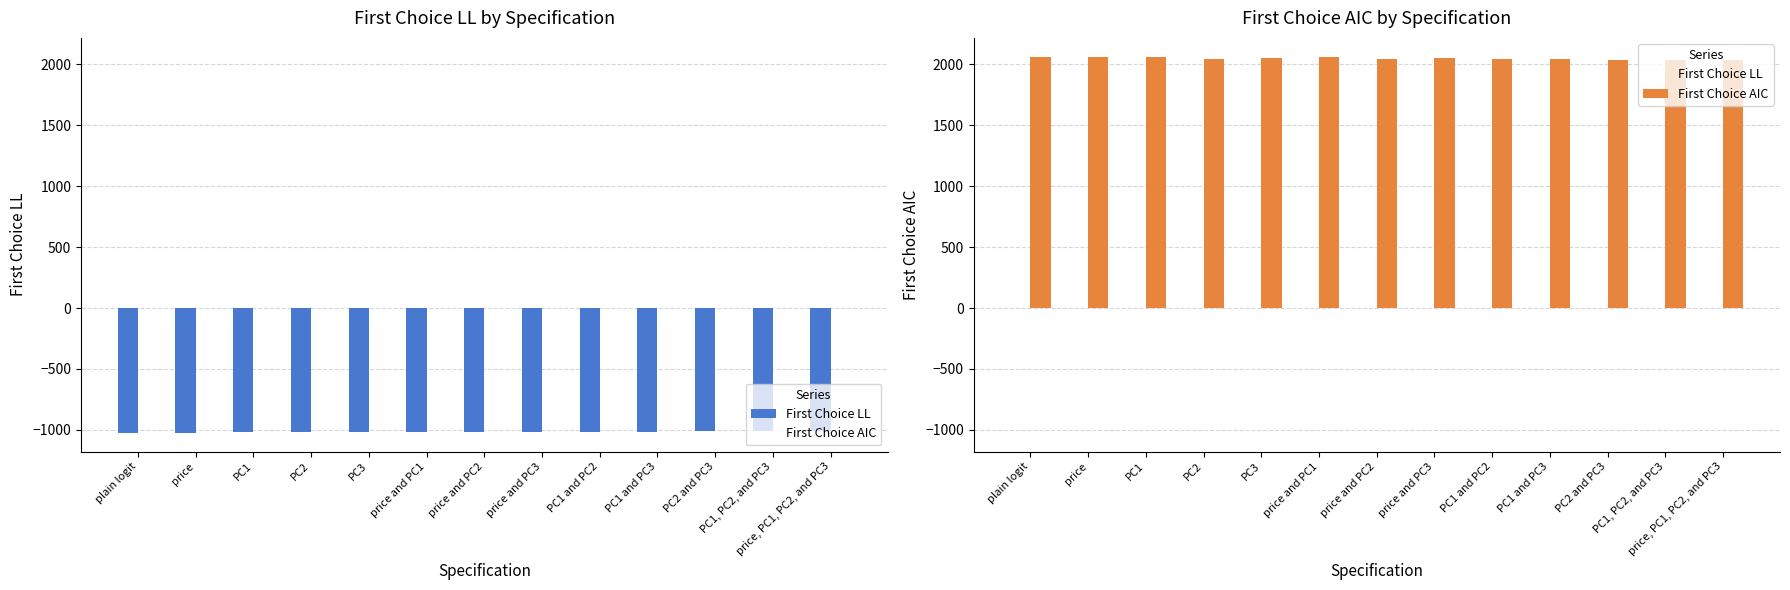

Is it true that First Choice AIC equals 2048.7 at price and PC3?

True